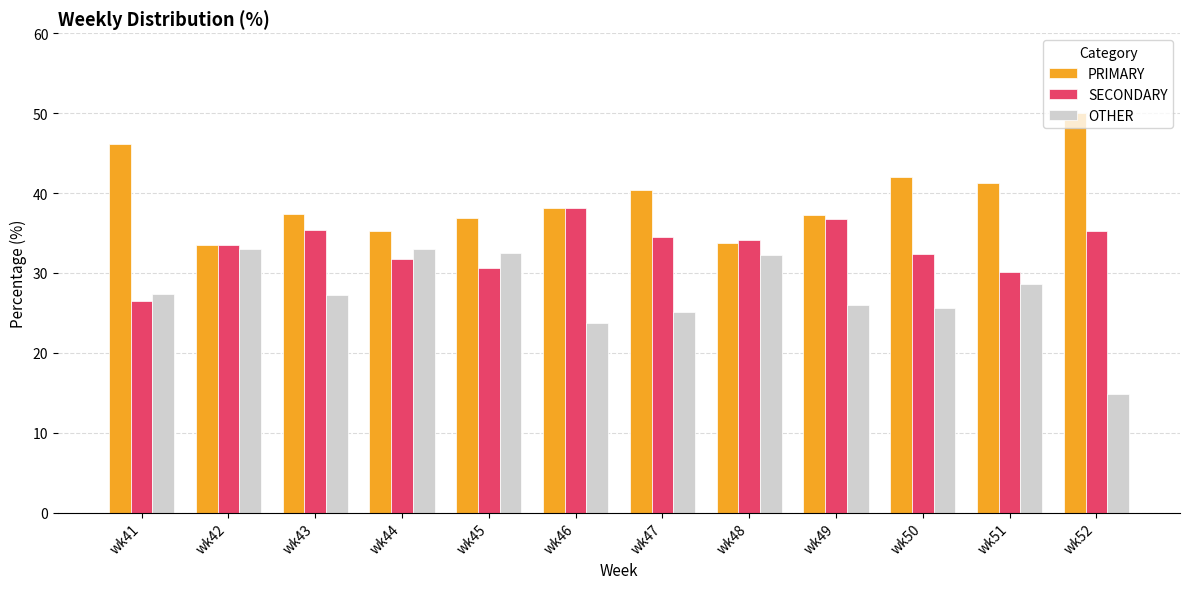

What is the spread (max minus min) of values at wk52?

35.2